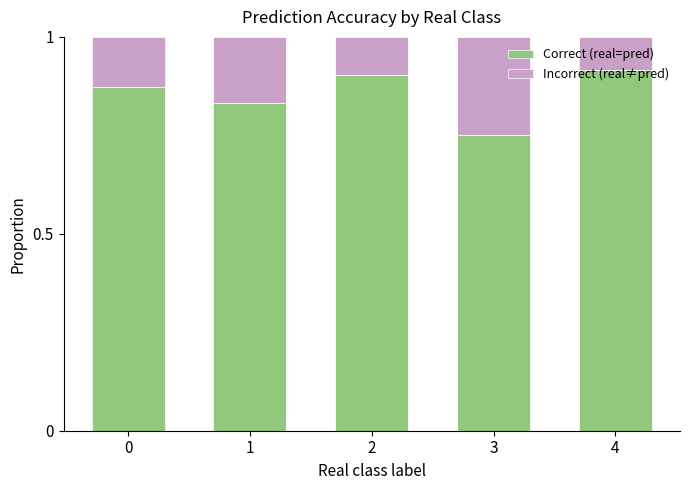

At which label is Correct (real=pred) closest to 0?

3